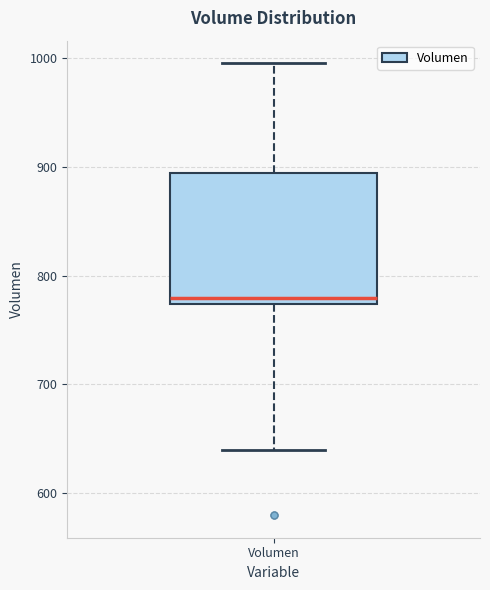

Transcribe this box plot: give where the median line is, the range the box spans, and where the two whiskers end, as read against the y-axis. The values are not printed on the chart, so give them approximately, as read against the axis.

median 780, box 770 to 890, whiskers 640 to 1000